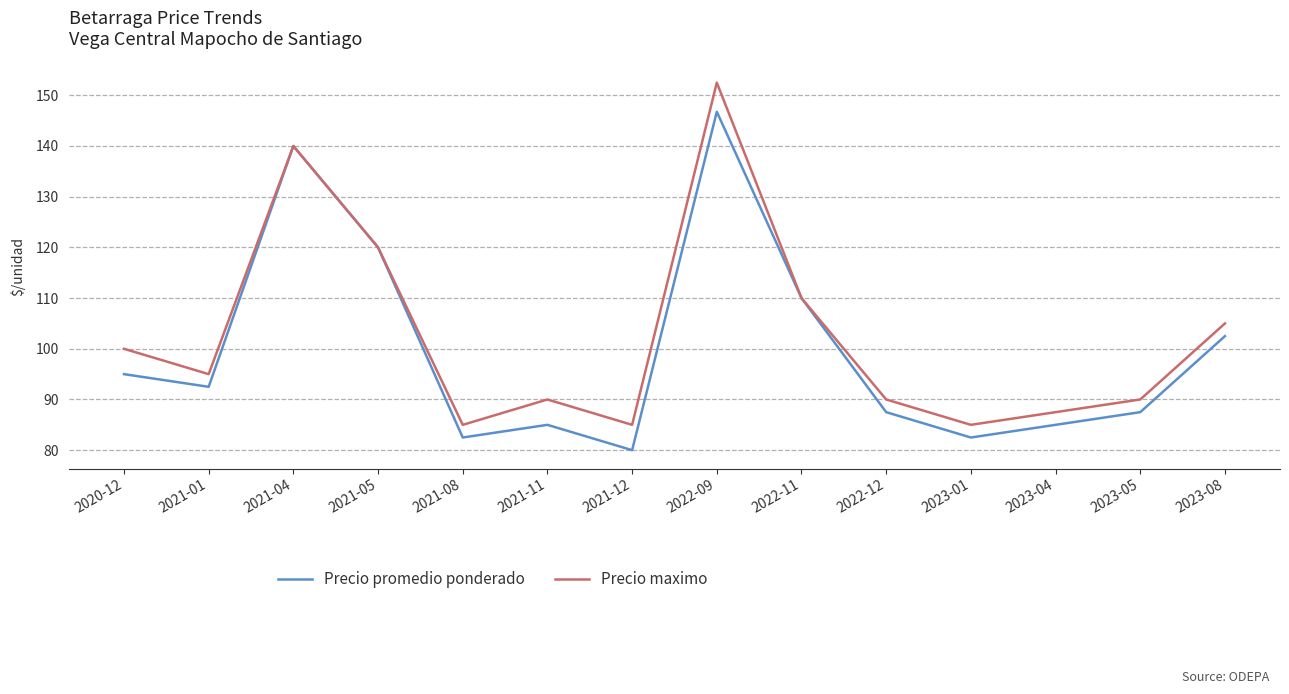

At which category is the sum across all series the highest?

2022-09